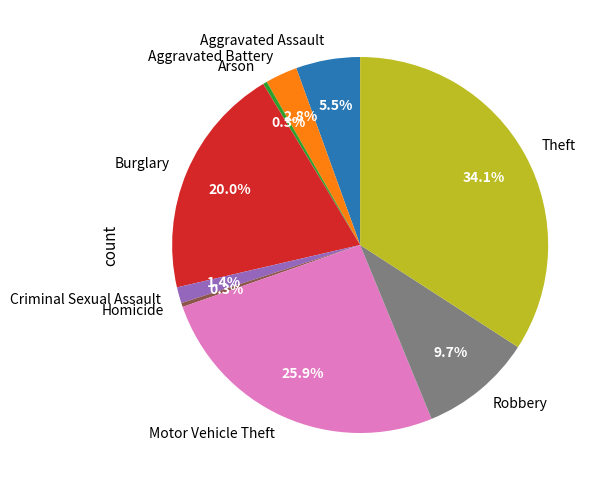

True or false: Aggravated Battery accounts for 3% of the total.

True